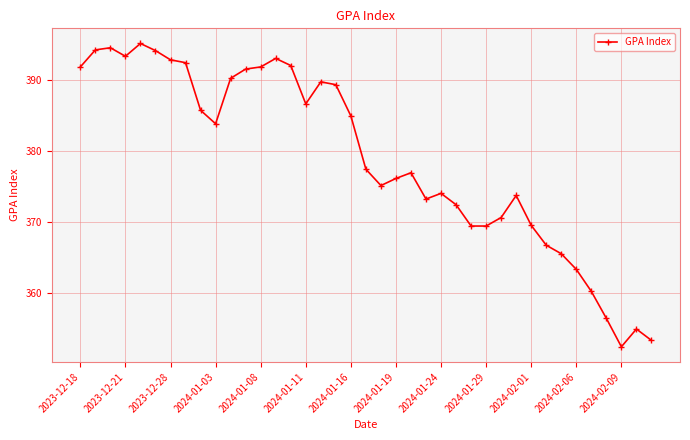

What is the maximum value shown in the chart?

395.1